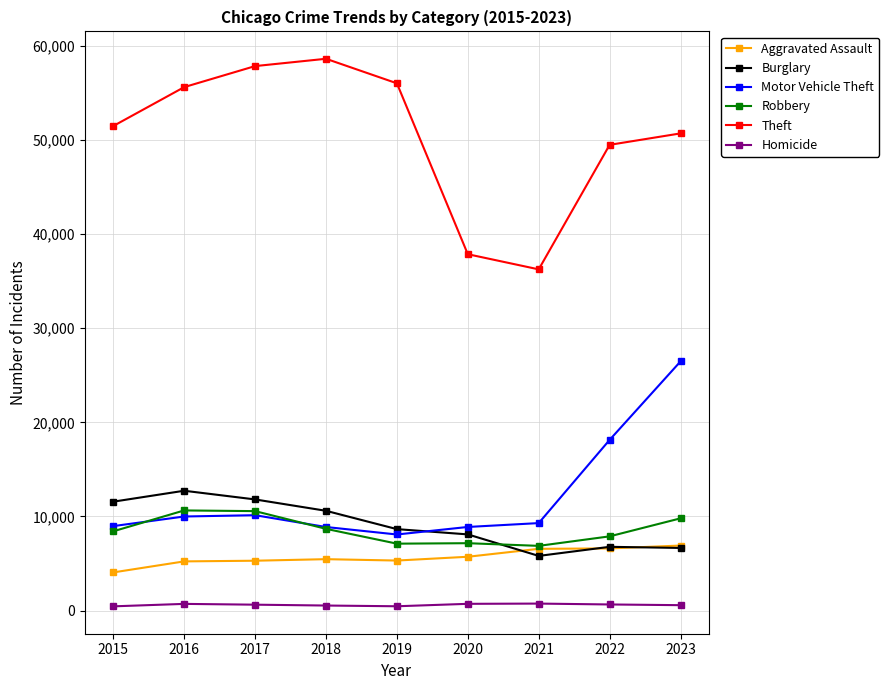

At which category does Motor Vehicle Theft reach its first local valley?

2019